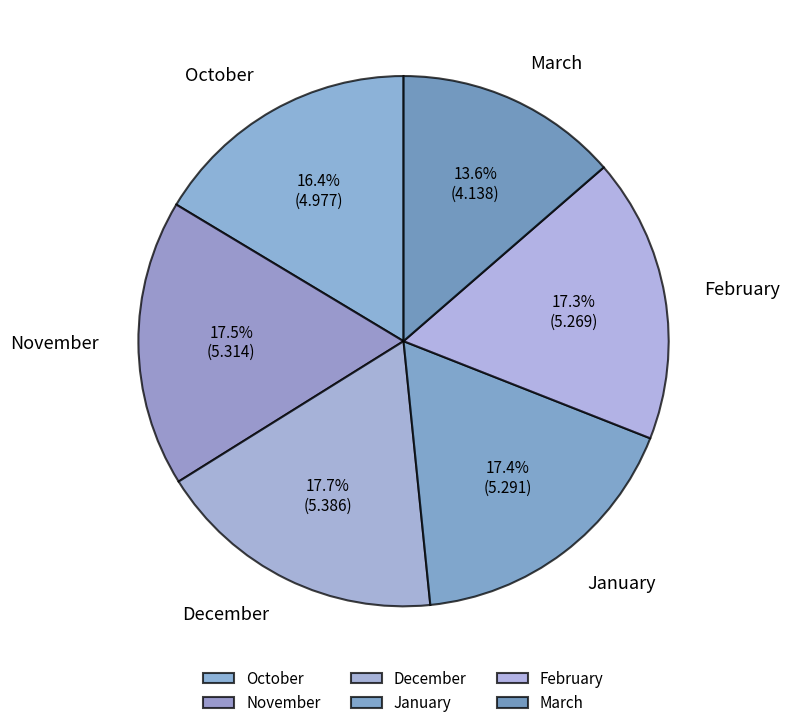

To the nearest percent, what is the average slice percentage?

17%